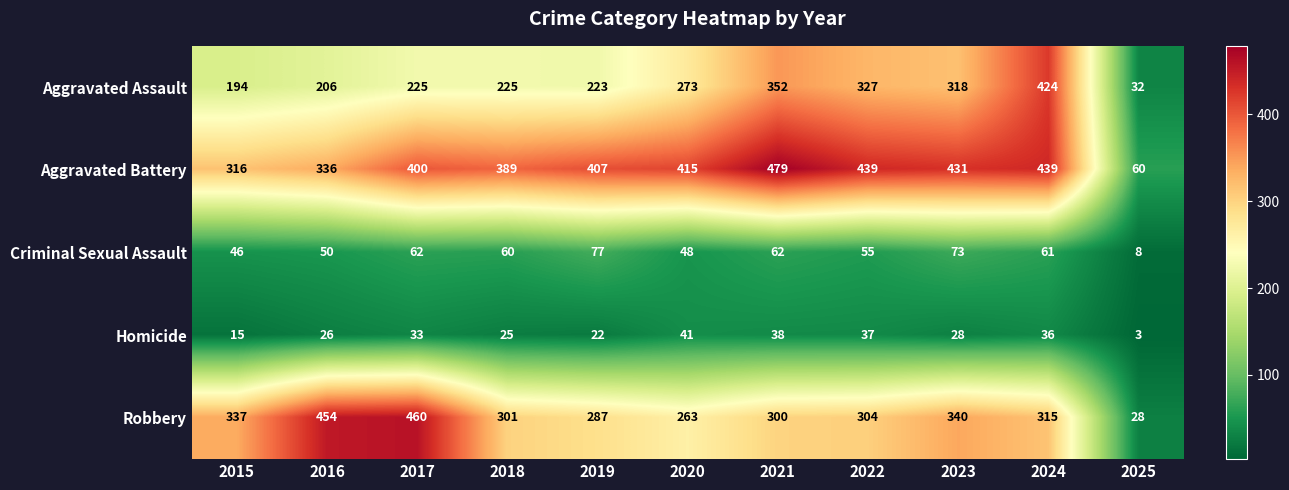

What is the difference between the second highest and second lowest values in the Robbery series?

191